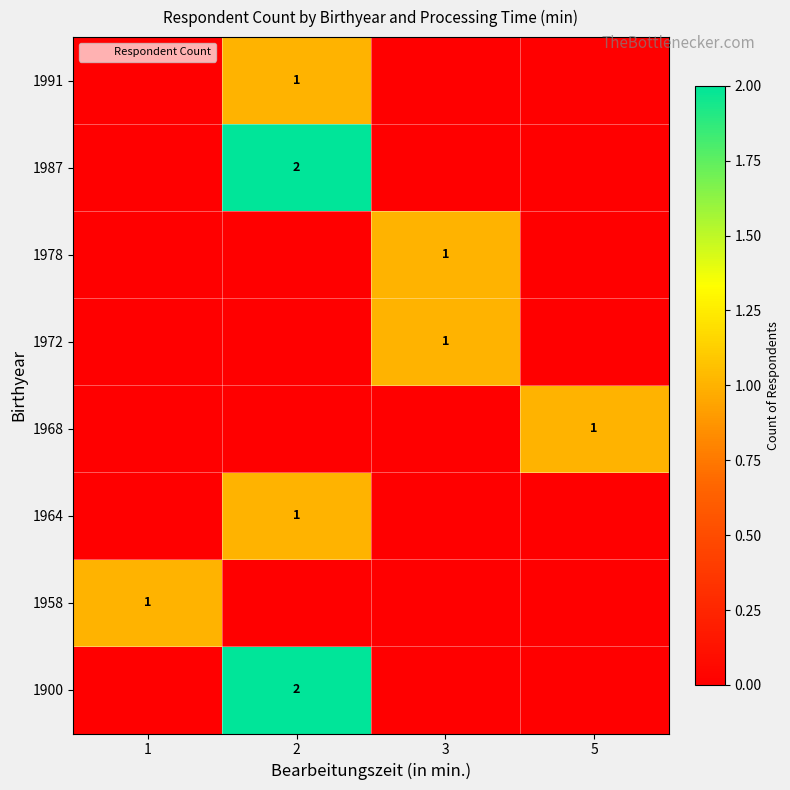

How many values in the 1968 series exceed 0?

1